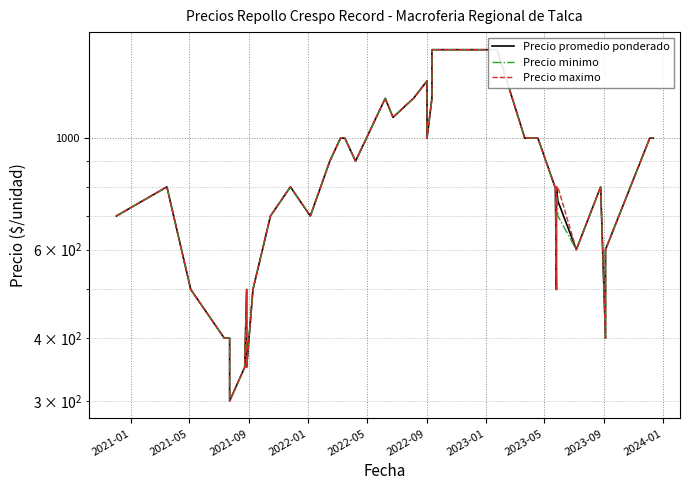

How many data points in Precio minimo are less than 800?

16